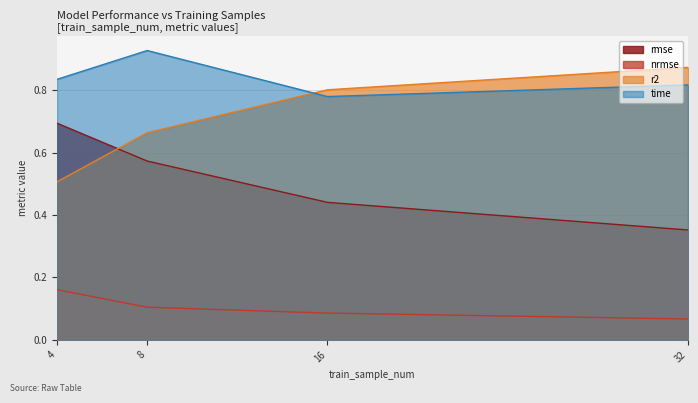

At which label is time closest to 0?

16